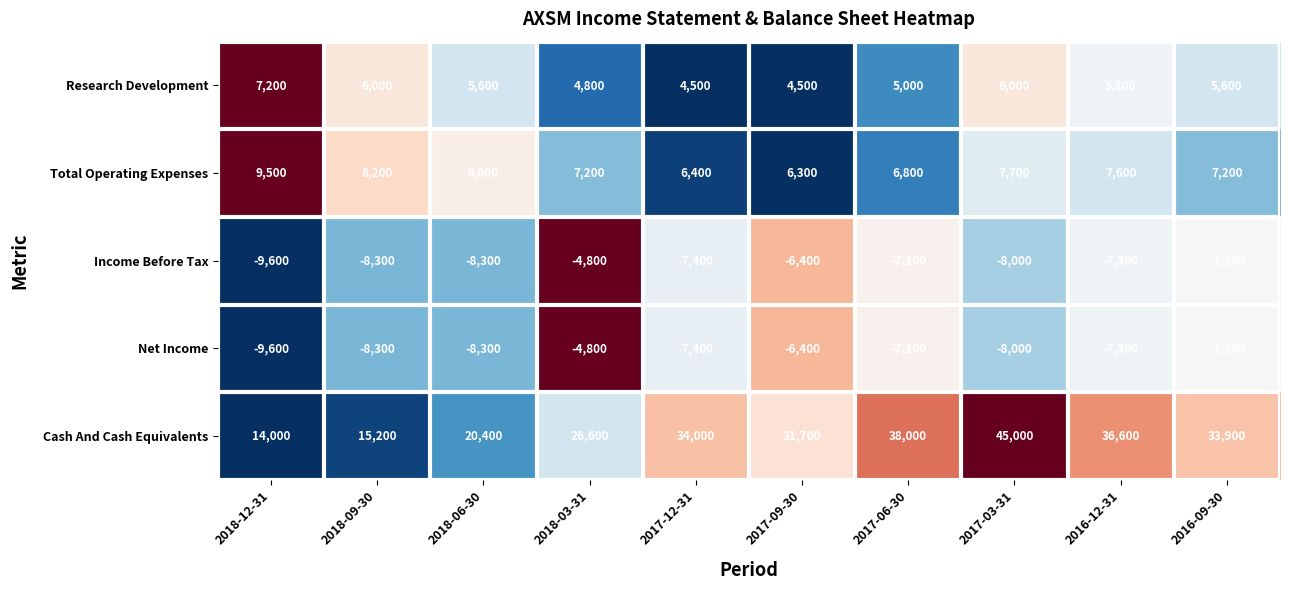

At how many categories does at least one series exceed 0?

10